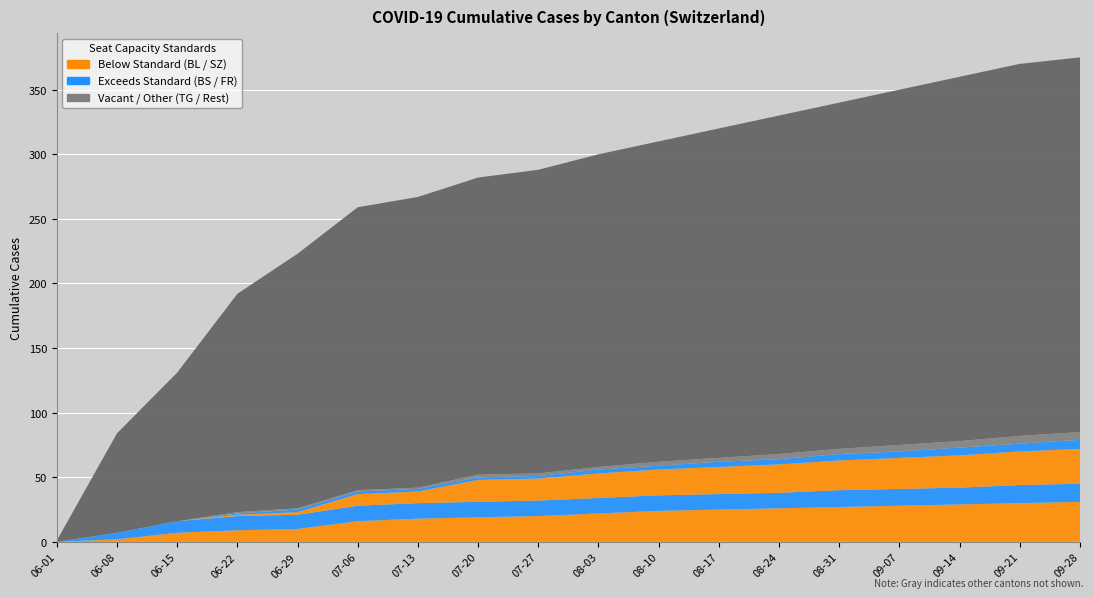

Reading right to left, what are all the values shown in this chart?

CH: 375	370	360	350	340	330	320	310	300	288	282	267	259	223	192	131	84	1
BL: 31	30	29	28	27	26	25	24	22	20	19	18	16	10	9	7	2	0
BS: 14	14	13	13	13	12	12	12	12	12	12	12	12	11	11	9	5	0
SZ: 27	26	25	24	23	22	21	20	19	17	17	9	9	2	1	0	0	0
FR: 7	6	6	5	5	4	4	3	3	2	2	2	2	2	1	0	0	0
TG: 6	6	5	5	4	4	3	3	2	2	2	1	1	1	1	0	0	0